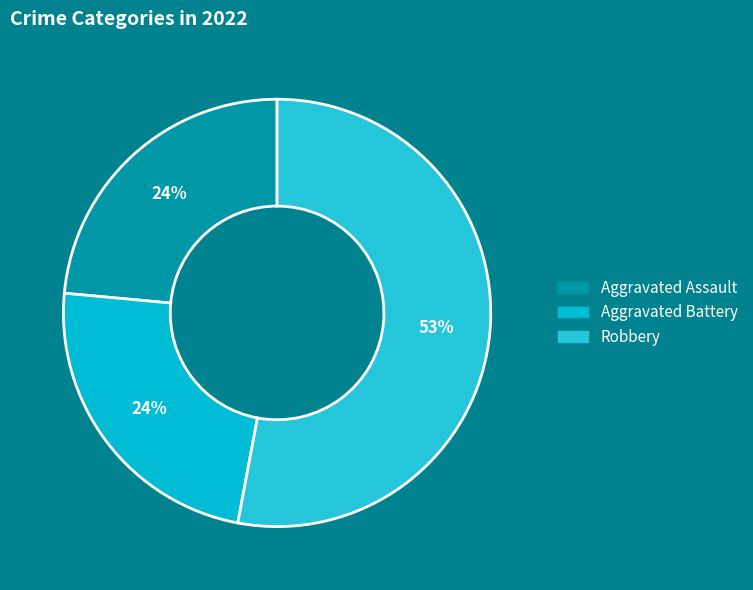

How many segments does this pie chart have?

3